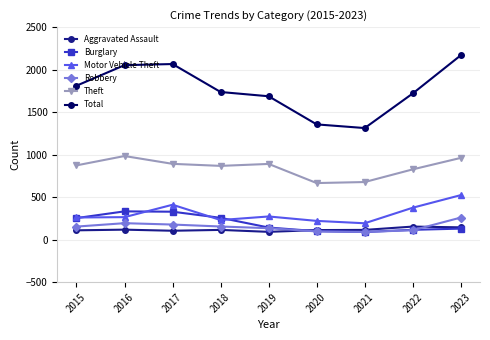

What is the sum of all Aggravated Assault values?

1067